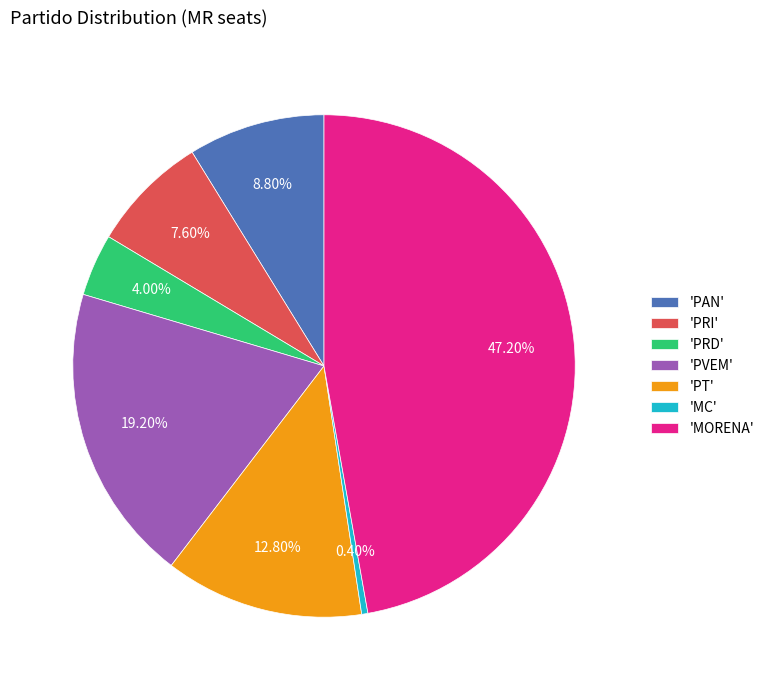

How many segments does this pie chart have?

7